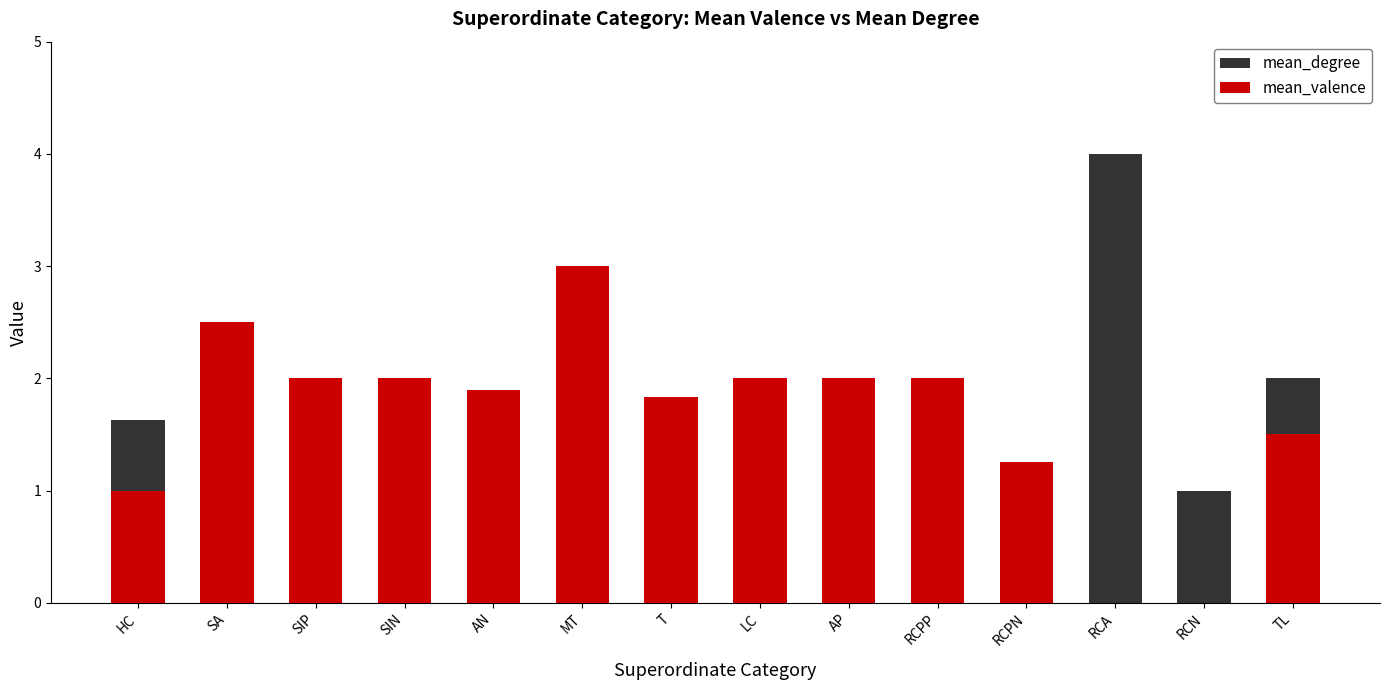

At which label does mean_valence first exceed 2?

SA